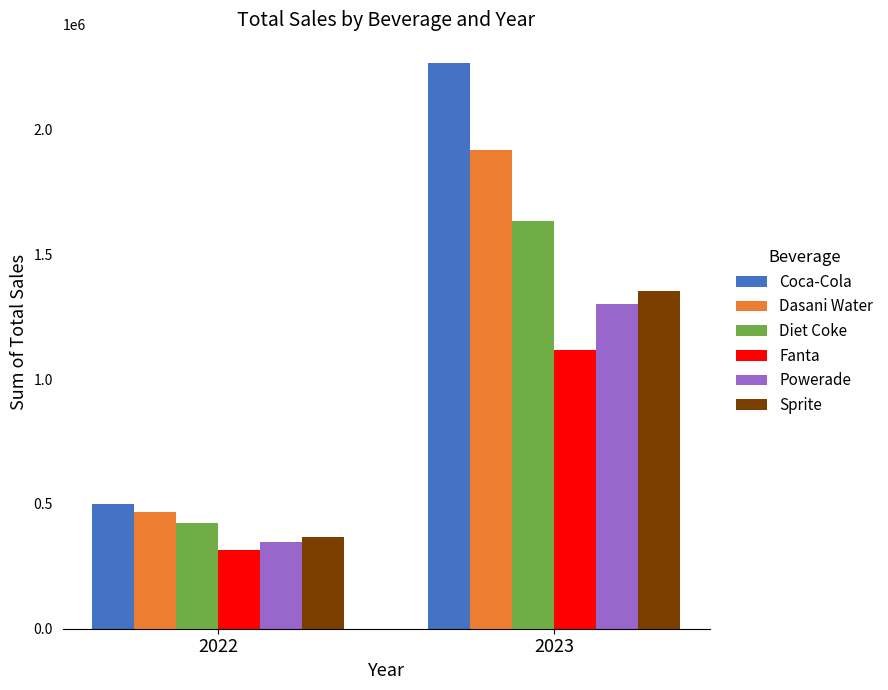

What is the sum of the Diet Coke values at 2023 and 2022?

2057718.0